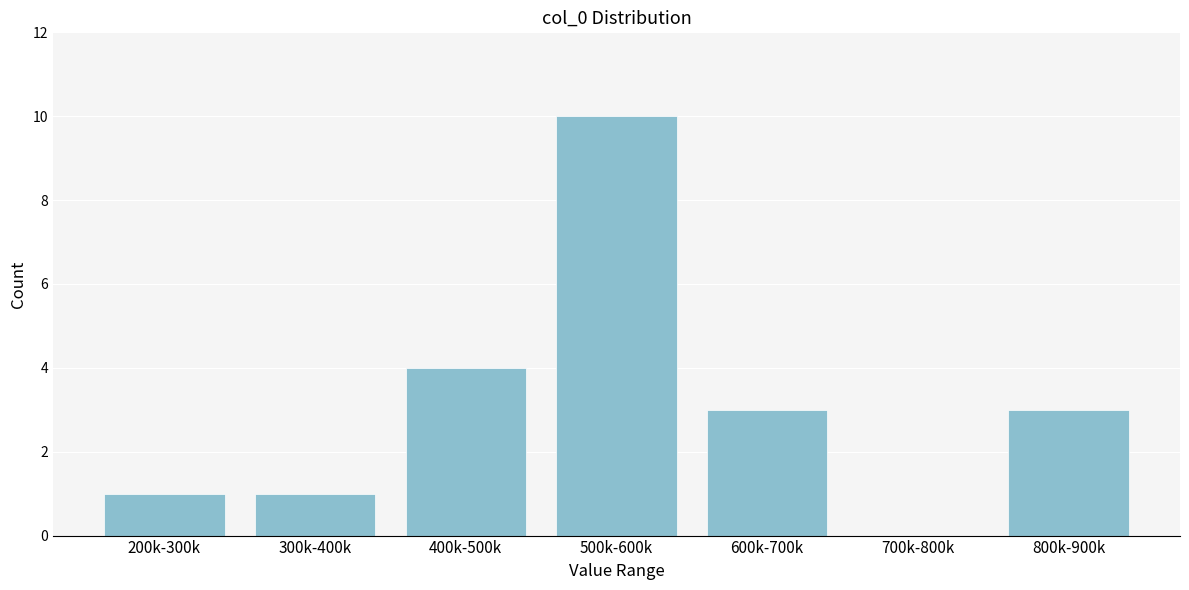

Reading right to left, what are all the values shown in this chart?

800k-900k=3	700k-800k=0	600k-700k=3	500k-600k=10	400k-500k=4	300k-400k=1	200k-300k=1